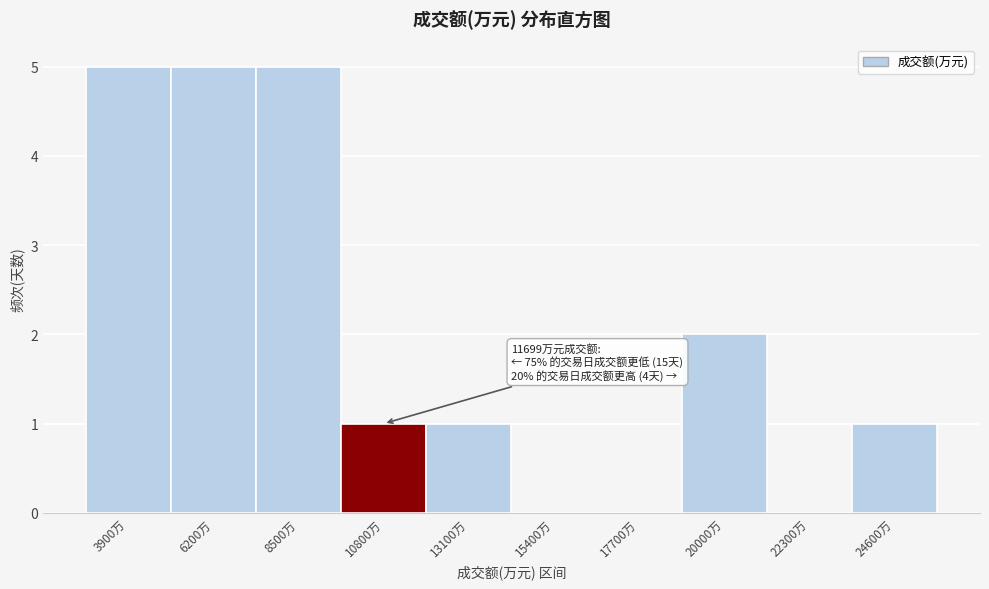

Reading left to right, list all the values displayed in this chart.

3900万=5	6200万=5	8500万=5	10800万=1	13100万=1	15400万=0	17700万=0	20000万=2	22300万=0	24600万=1